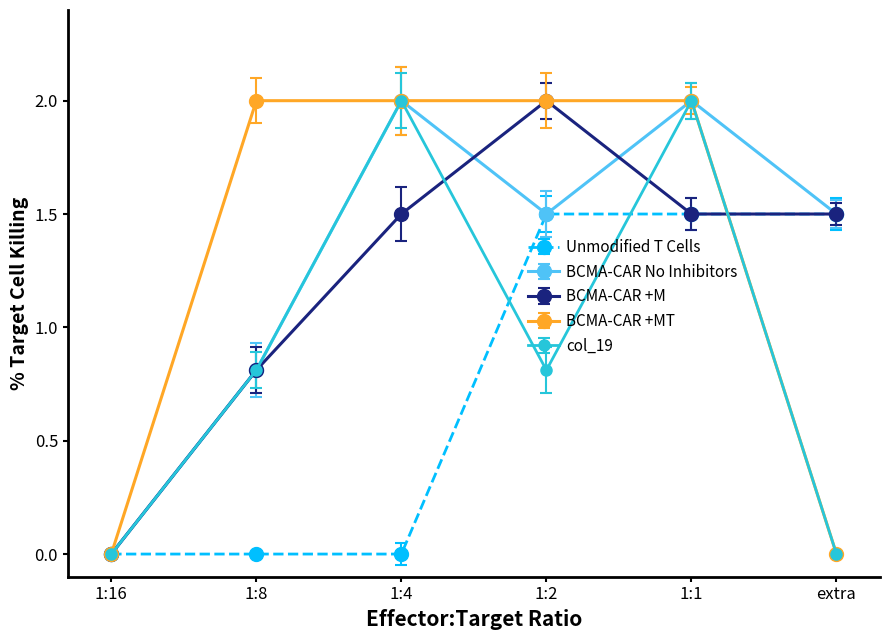

Where is BCMA-CAR No Inhibitors nearest to the value 1?

1:8